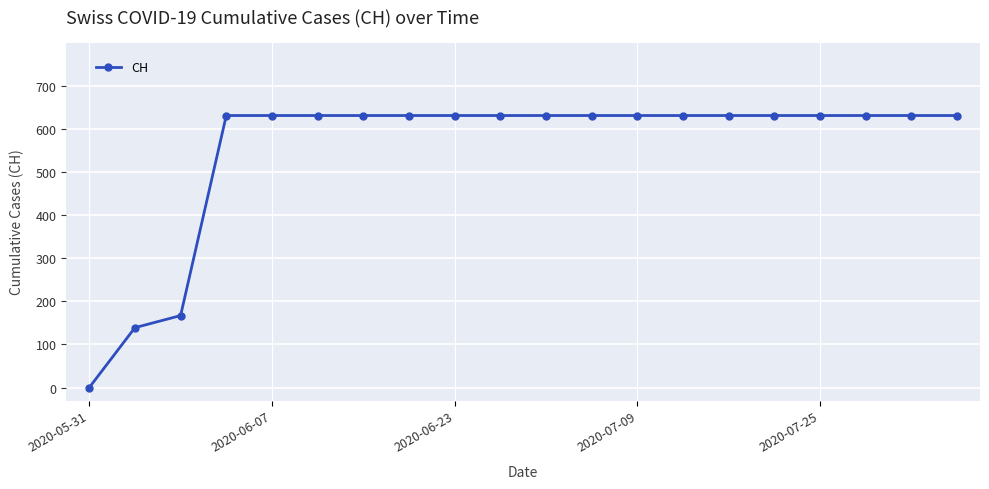

What is the difference between the maximum and minimum values?

631